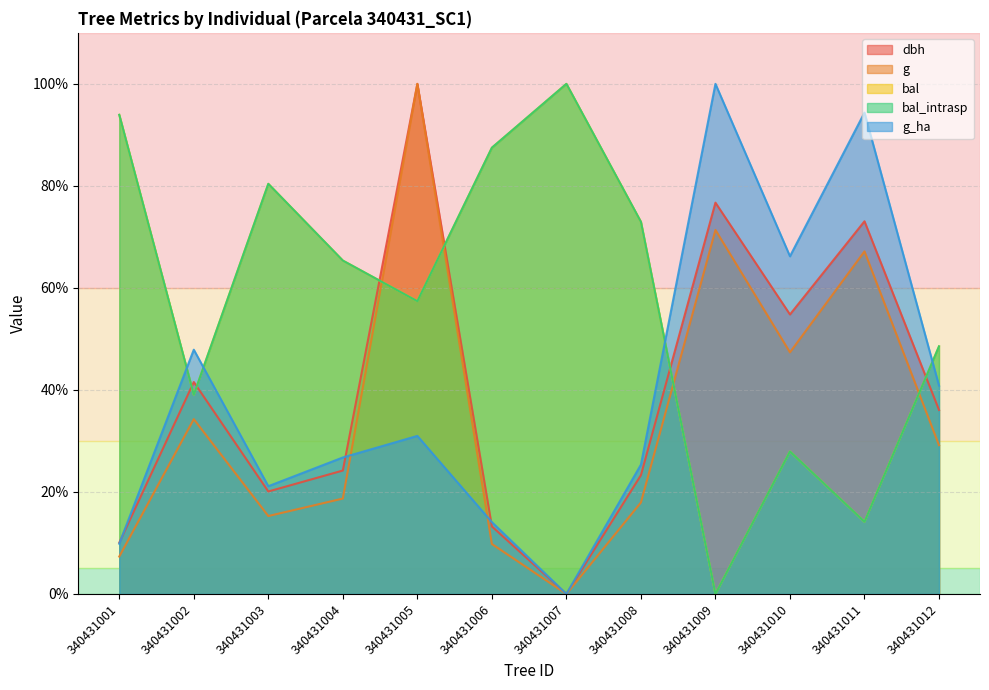

At which category does g reach its first local valley?

340431003